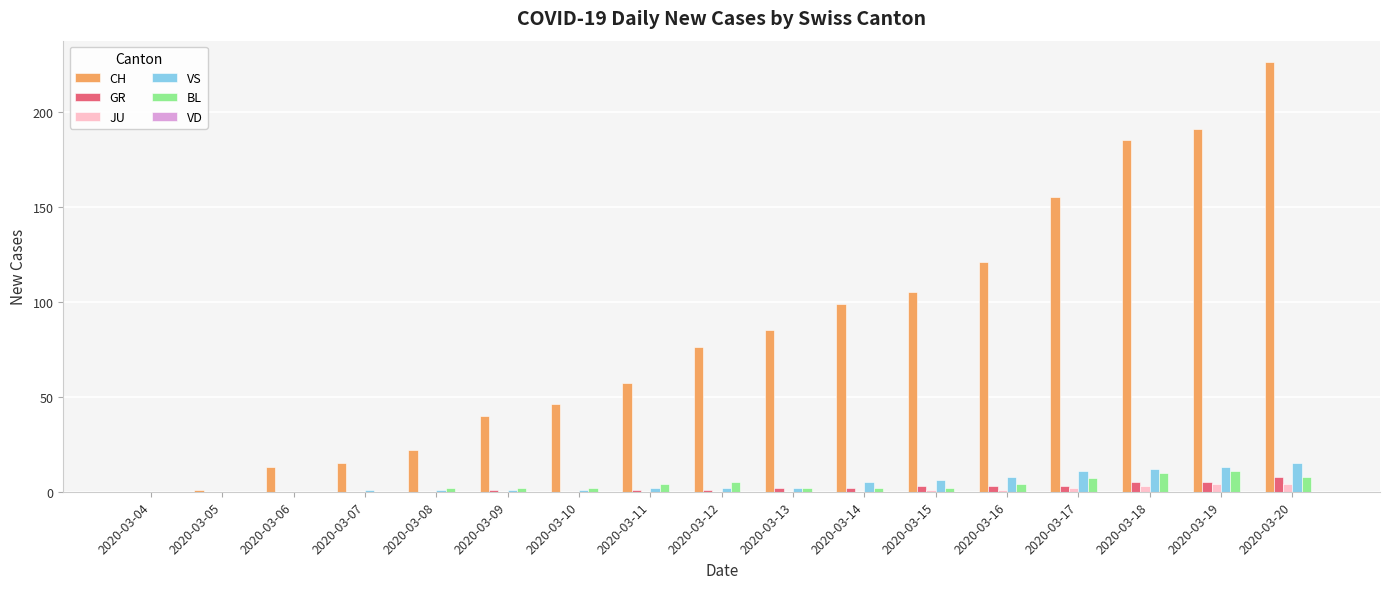

The value of GR at 2020-03-17 is 3. True or false?

True